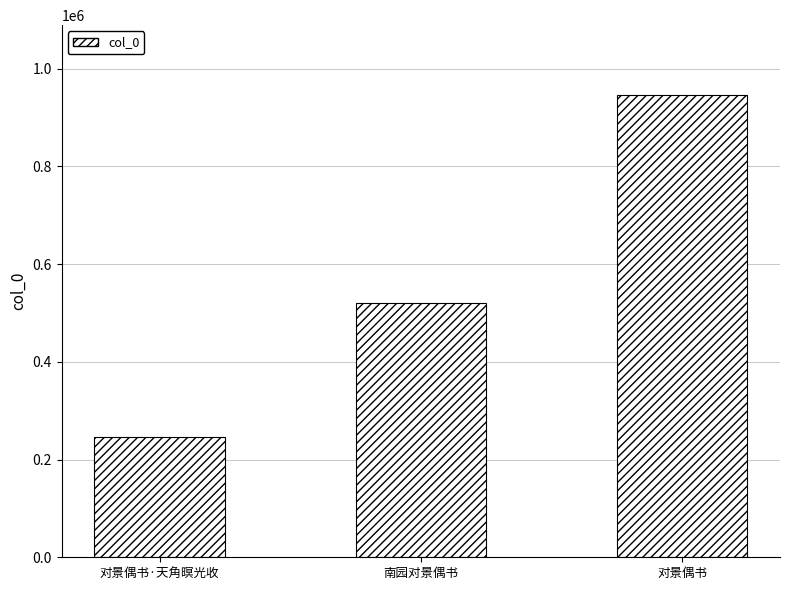

Which has a higher value, 南园对景偶书 or 对景偶书?

对景偶书